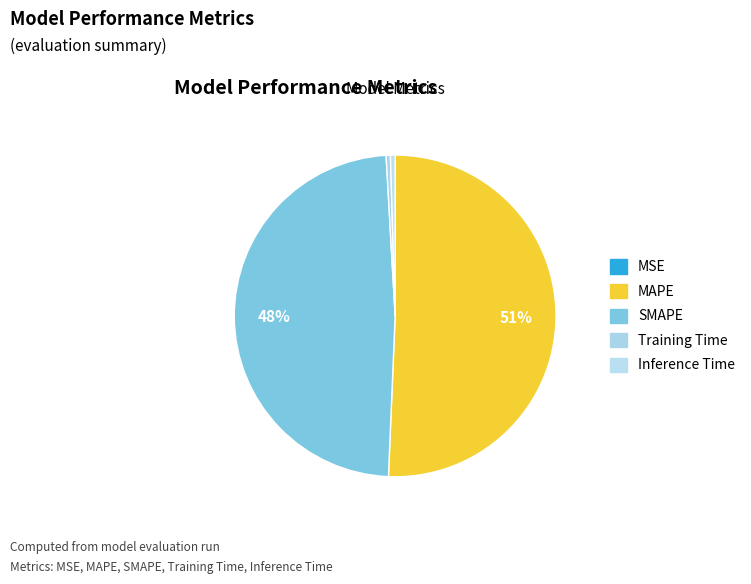

To the nearest percent, what is the combined percentage of MAPE and Training Time?

51%